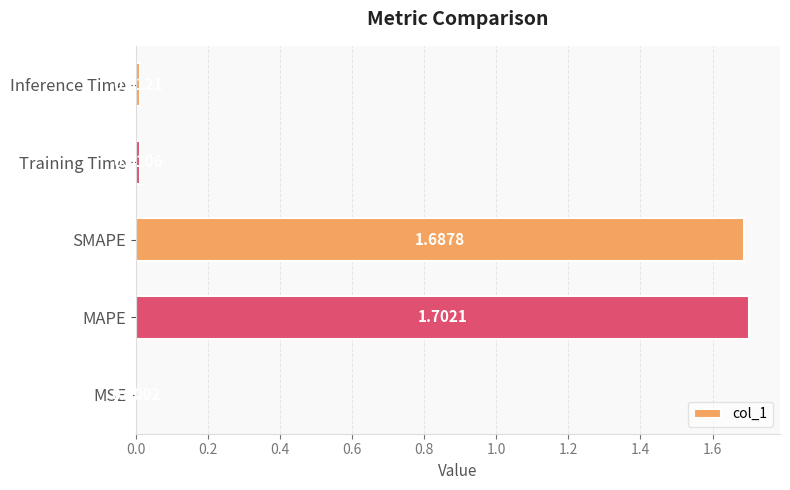

Between Inference Time and Training Time, which is larger?

Inference Time